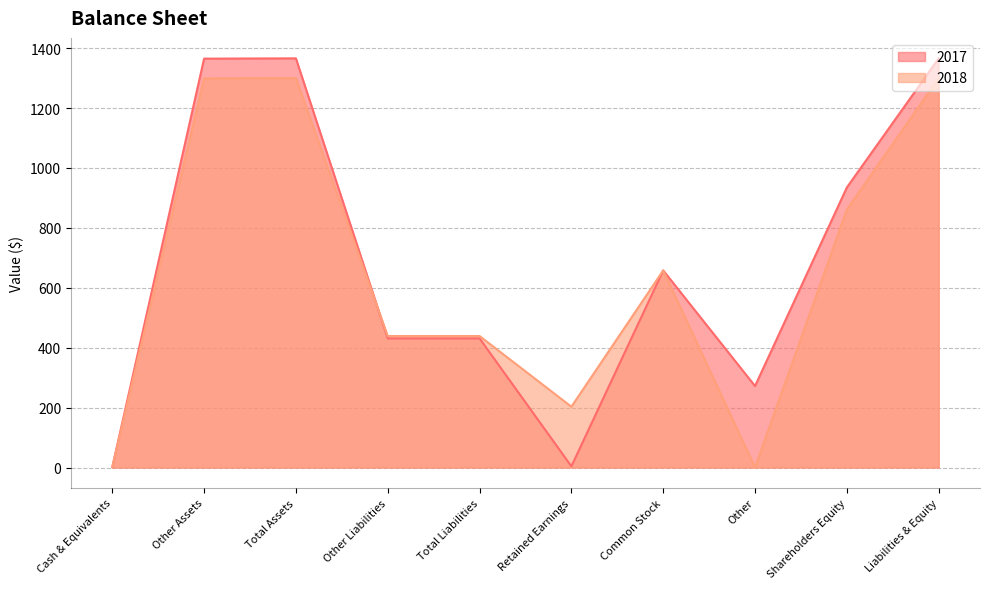

What is the difference between the highest and lowest values at Total Assets?

66